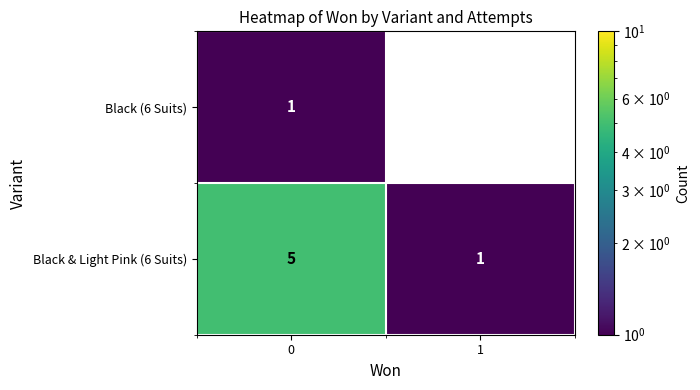

The Black & Light Pink (6 Suits) series shows 1 at 0. True or false?

False